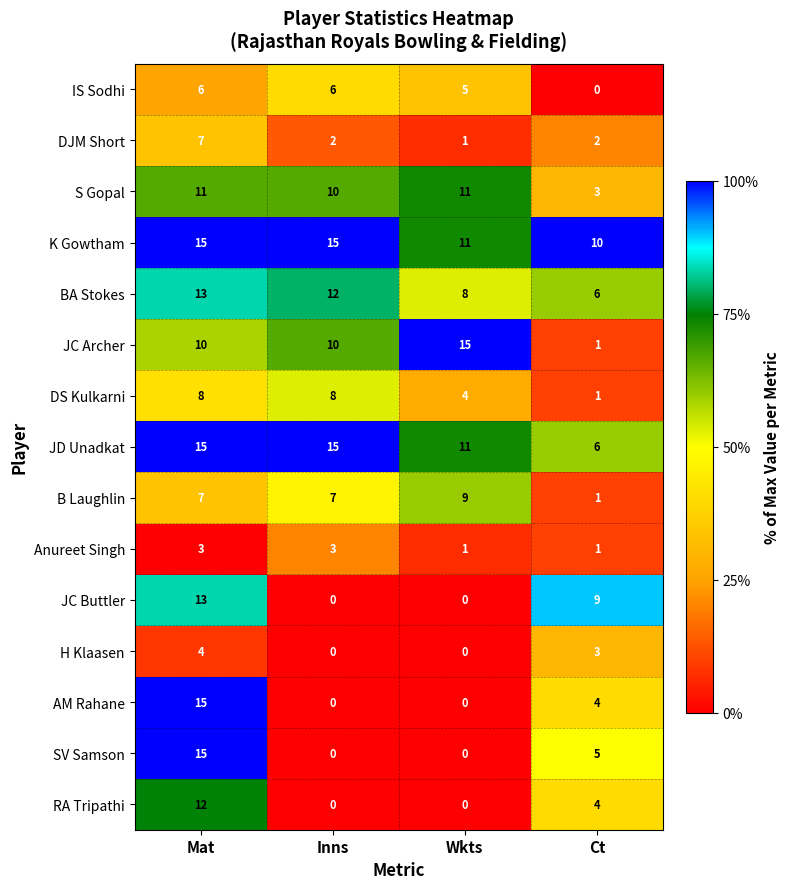

Which series has the largest total across all categories?

K Gowtham